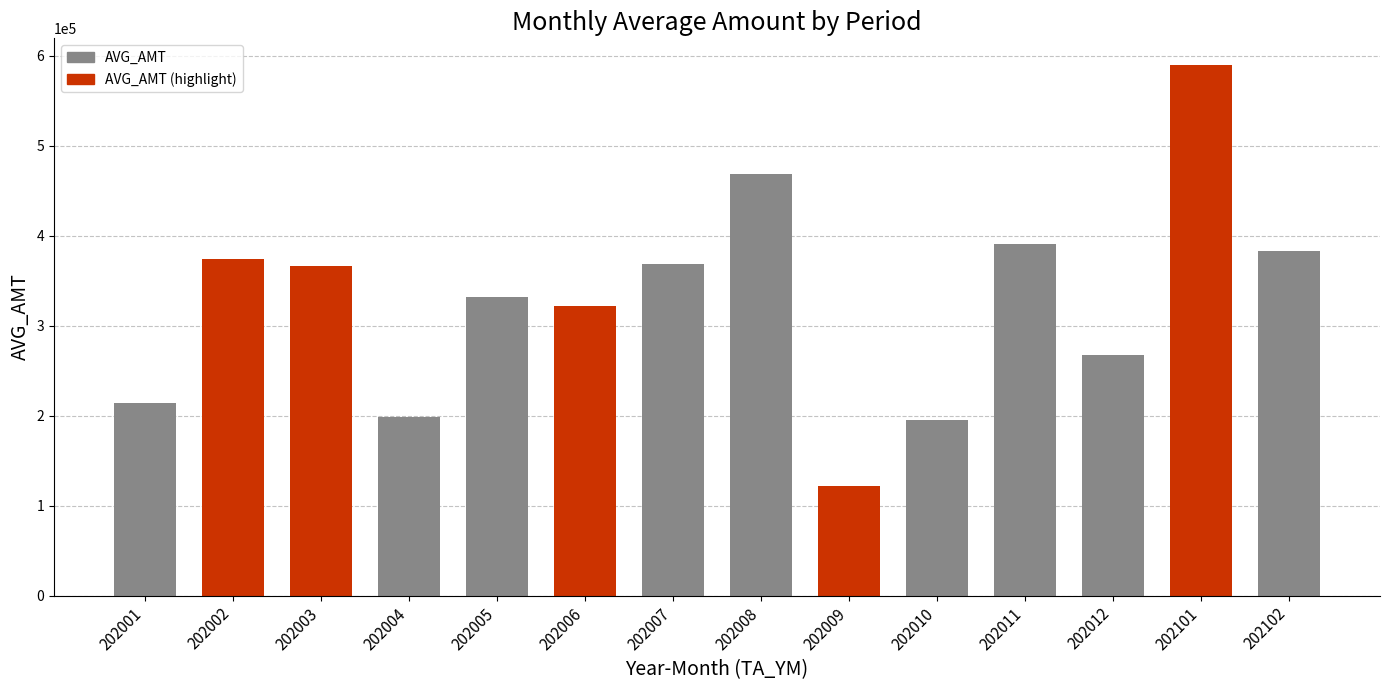

What is the change in value from 202001 to 202011?

+177132